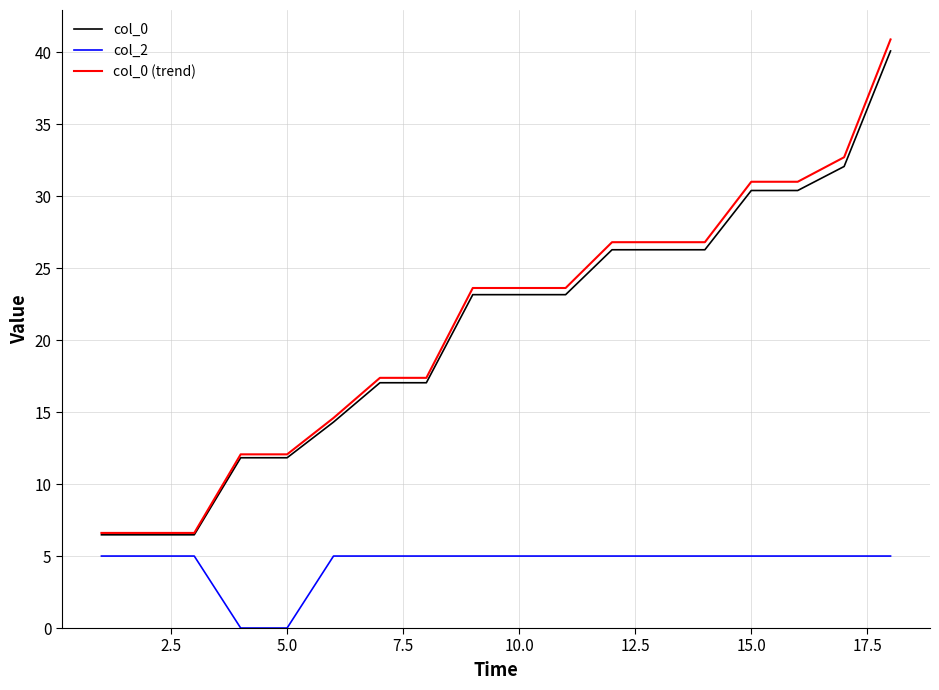

True or false: col_0 and col_2 intersect in this chart.

False